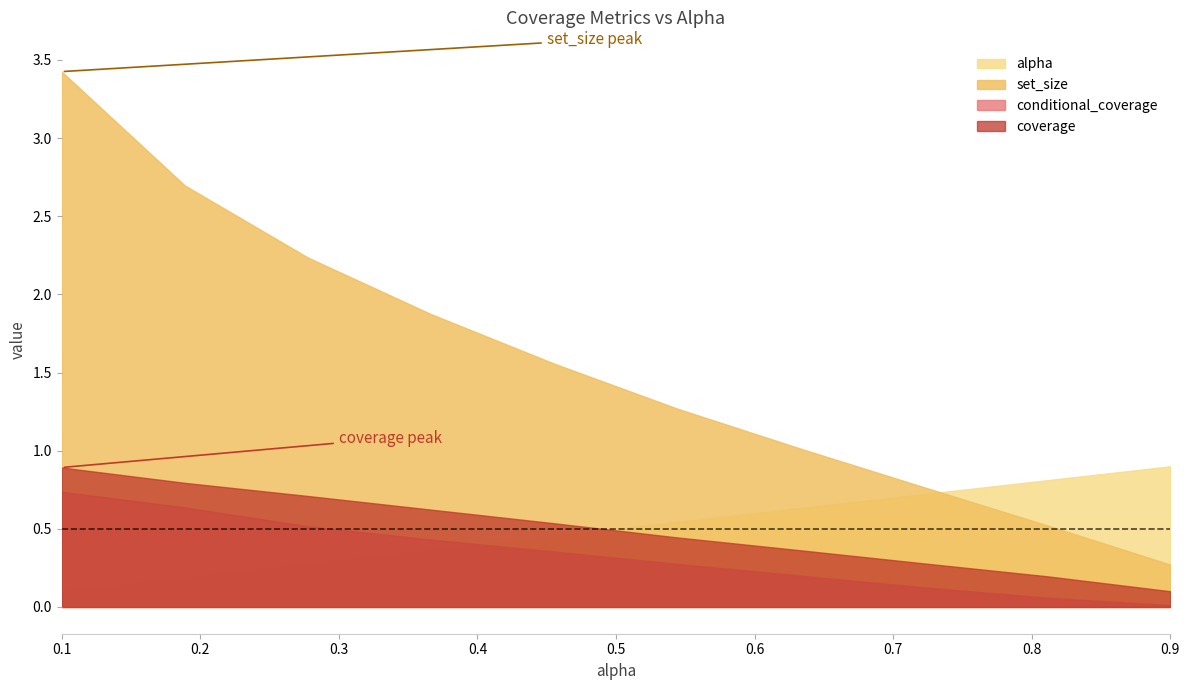

What is the average value of the coverage series?

0.5